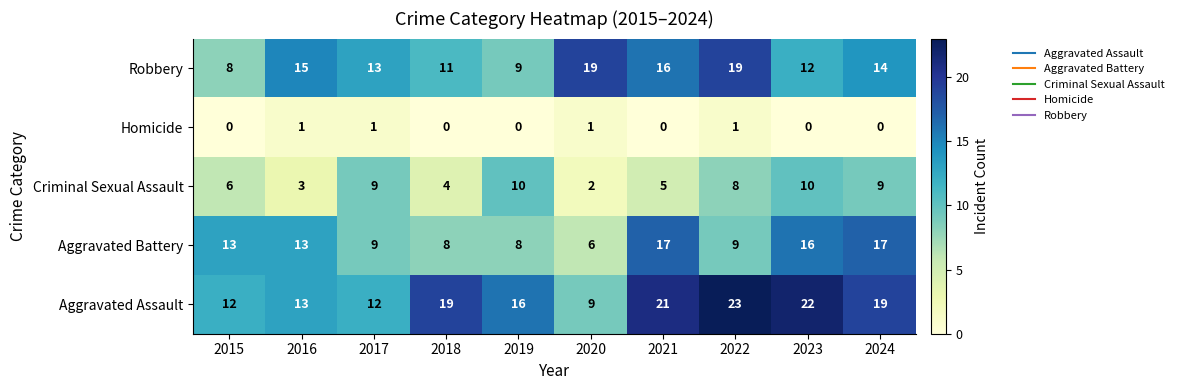

At 2018, list the series in order from largest to smallest.

Aggravated Assault, Robbery, Aggravated Battery, Criminal Sexual Assault, Homicide